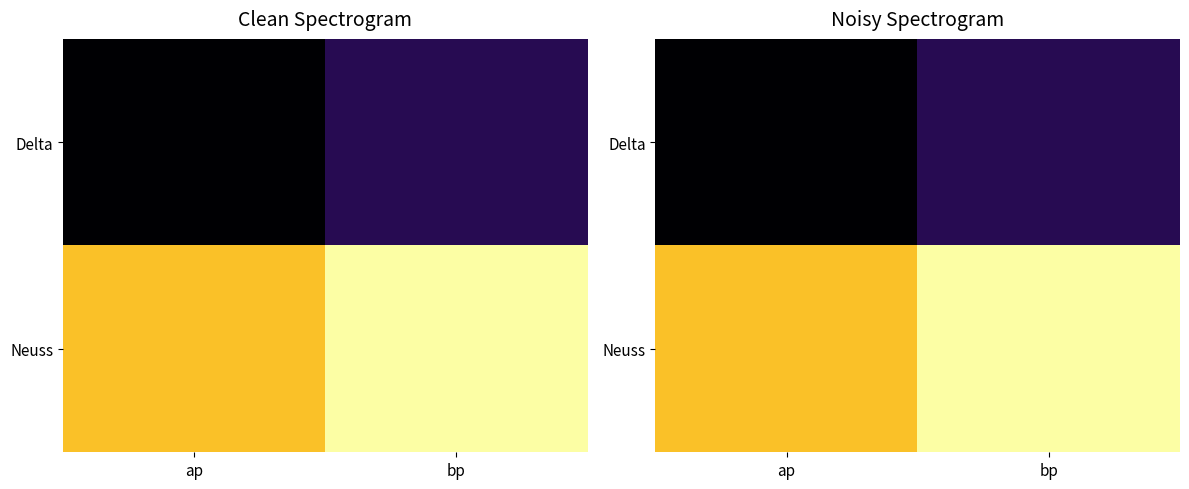

What is the maximum value shown in the chart?

116